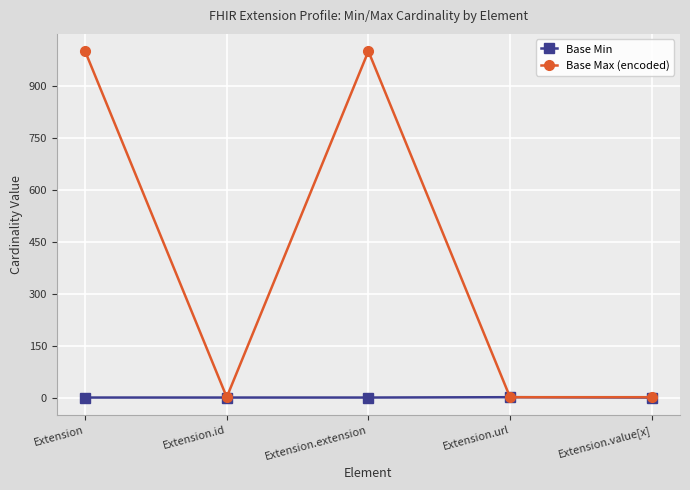

Which series changed the most between Extension.extension and Extension.url?

Base Max (encoded)